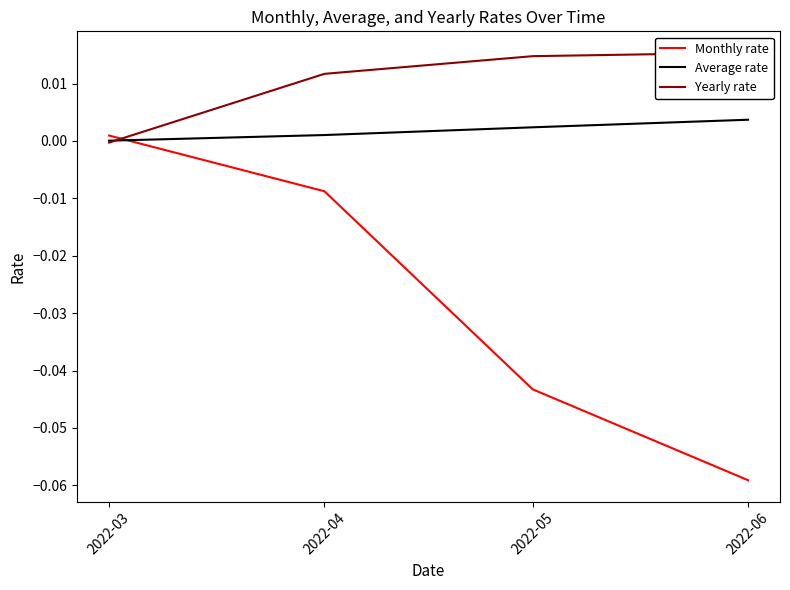

Reading left to right, what are all the values shown in this chart?

Monthly rate: 2022-03=0.0	2022-04=-0.0	2022-05=-0.0	2022-06=-0.1
Average rate: 2022-03=0.0	2022-04=0.0	2022-05=0.0	2022-06=0.0
Yearly rate: 2022-03=-0.0	2022-04=0.0	2022-05=0.0	2022-06=0.0